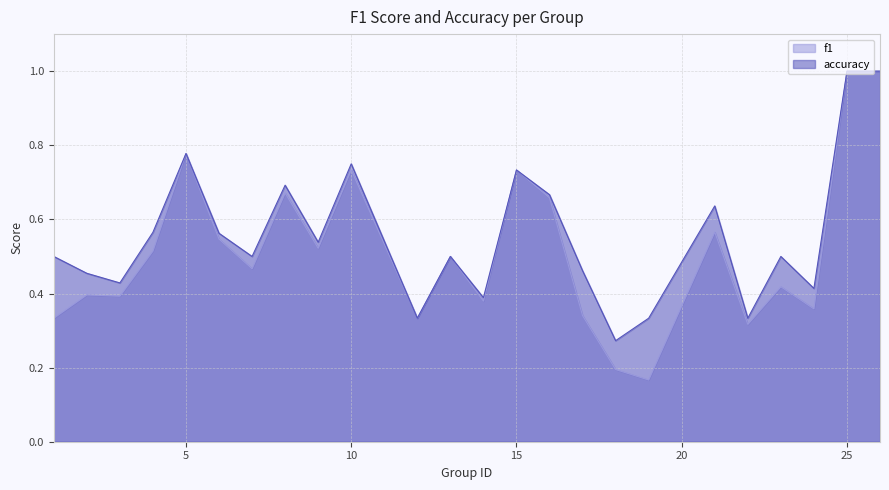

True or false: accuracy and f1 intersect in this chart.

False